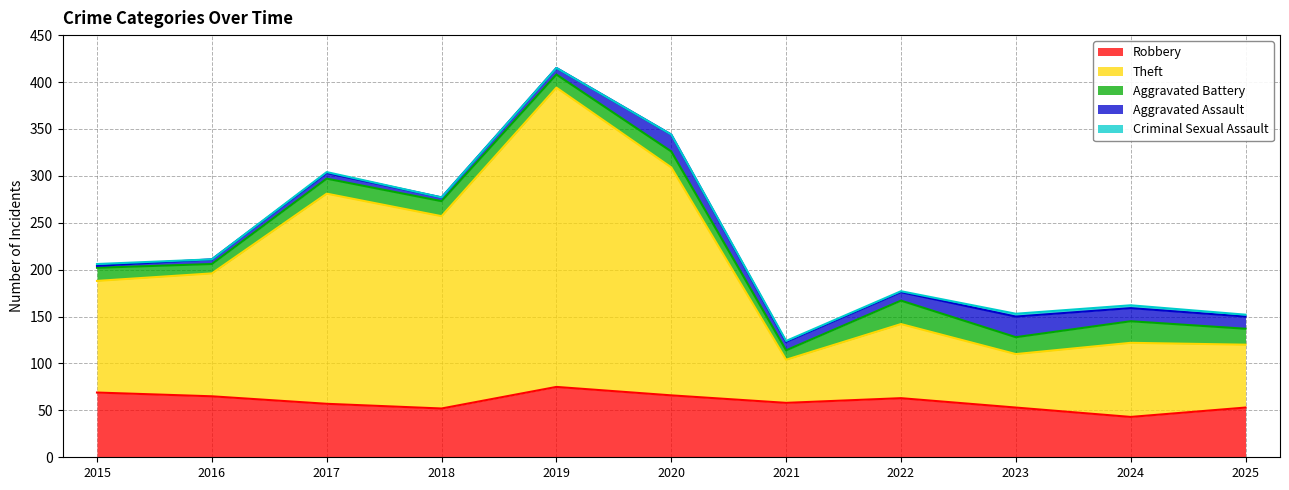

Does the chart display data point markers on the line(s)?

No